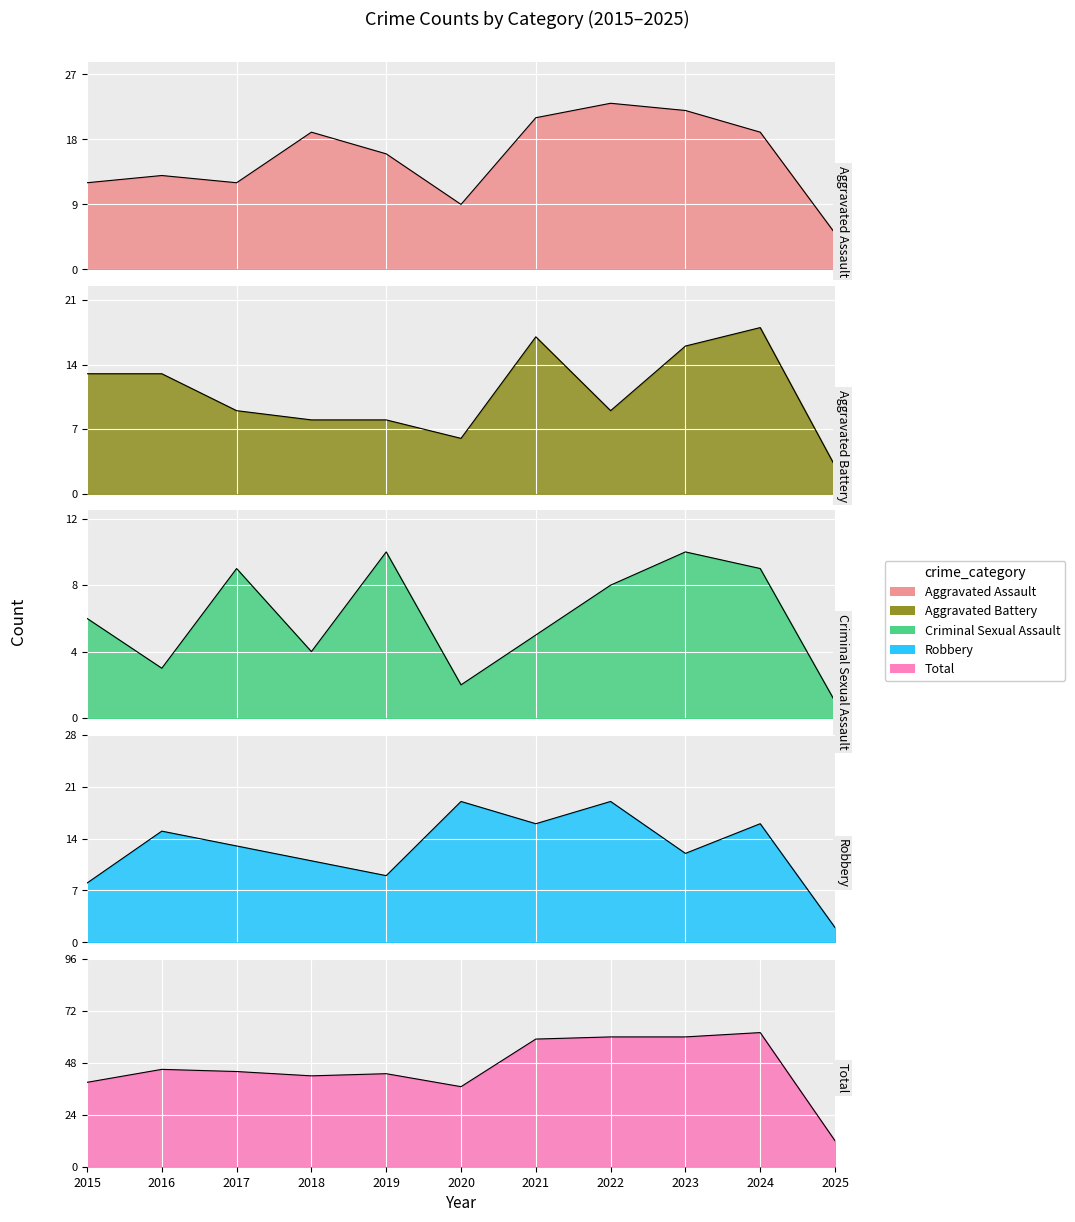

How many data points does each series have?

11